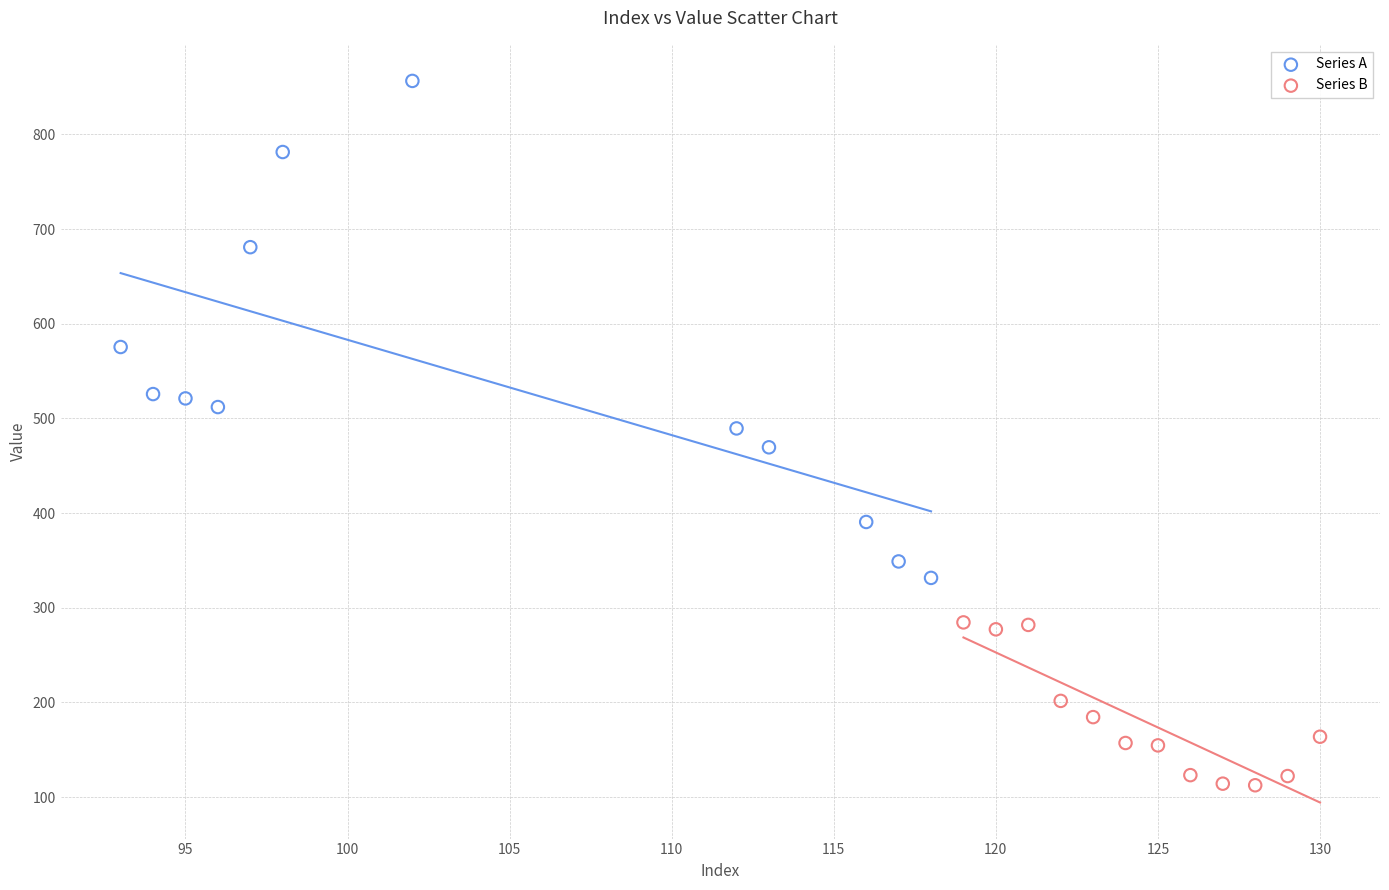

Which series has the widest spread of Y values?

Series A